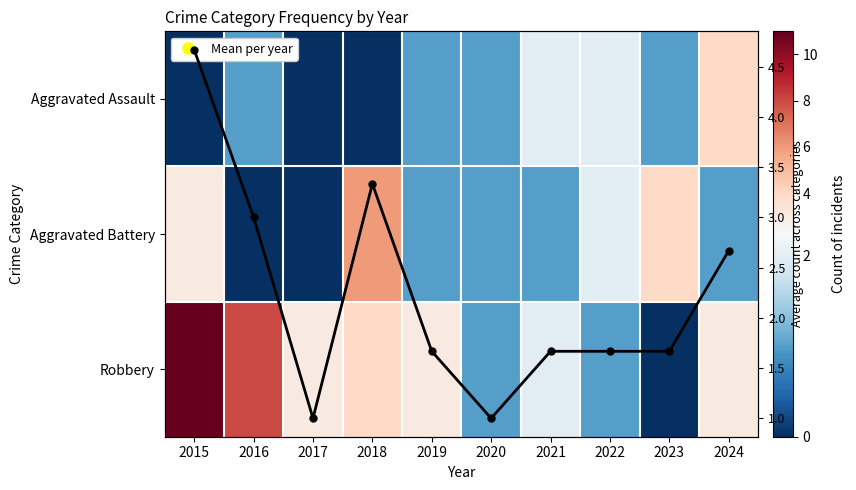

What is the difference between the maximum and minimum values in the Aggravated Assault series?

4.0